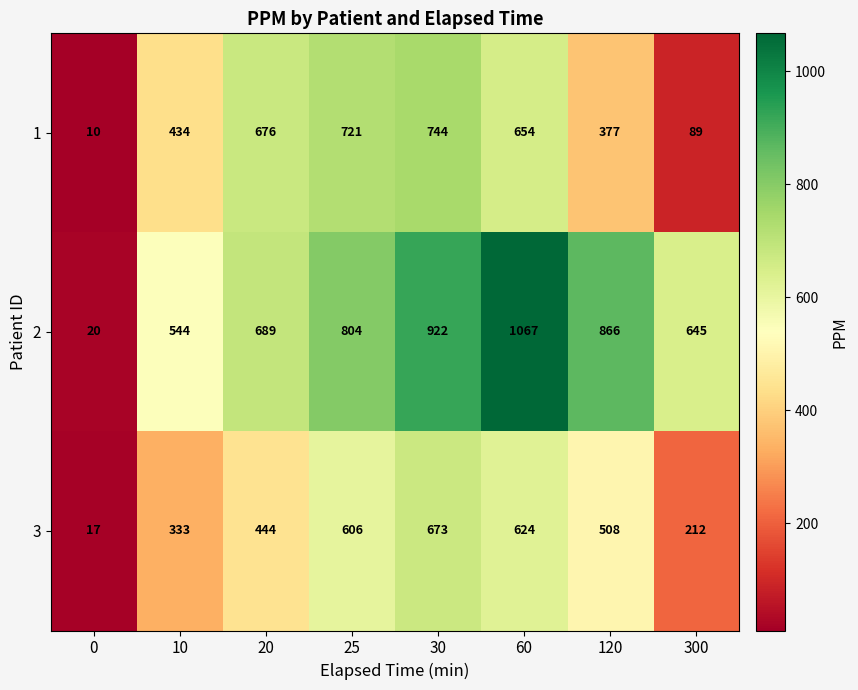

Where is 2 nearest to the value 543?

10